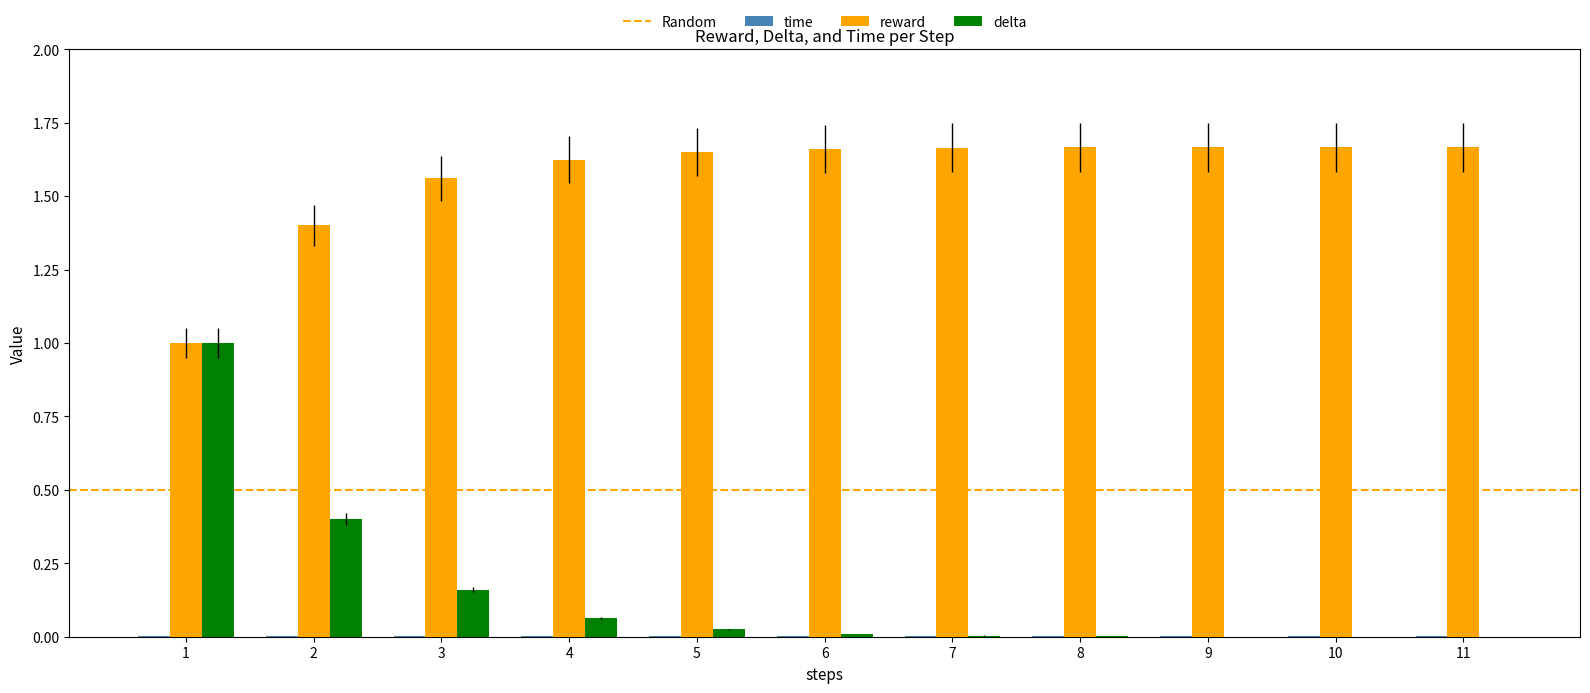

Which series changed the most between 2 and 10?

delta